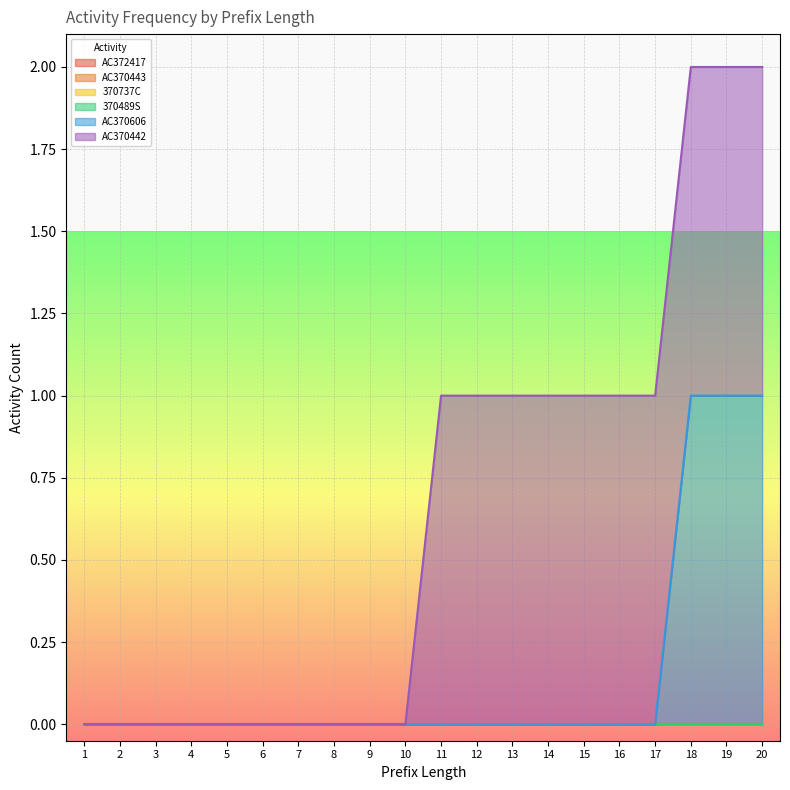

The value of 370489S at 1 is 0. True or false?

True